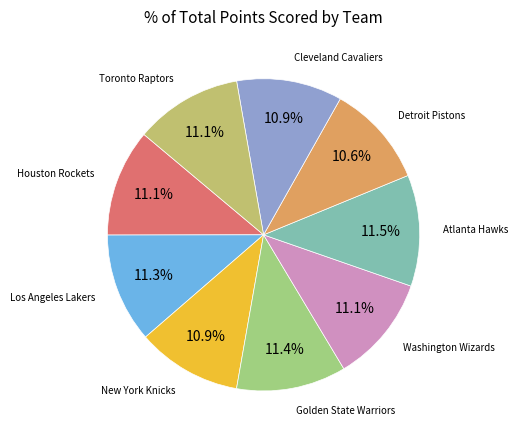

Rank the categories by value from highest to lowest.

Atlanta Hawks, Golden State Warriors, Los Angeles Lakers, Houston Rockets, Toronto Raptors, Washington Wizards, Cleveland Cavaliers, New York Knicks, Detroit Pistons